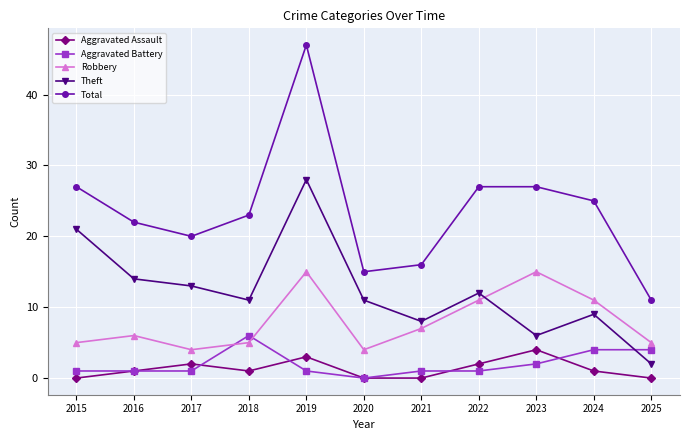

Which series has the widest spread of values?

Total